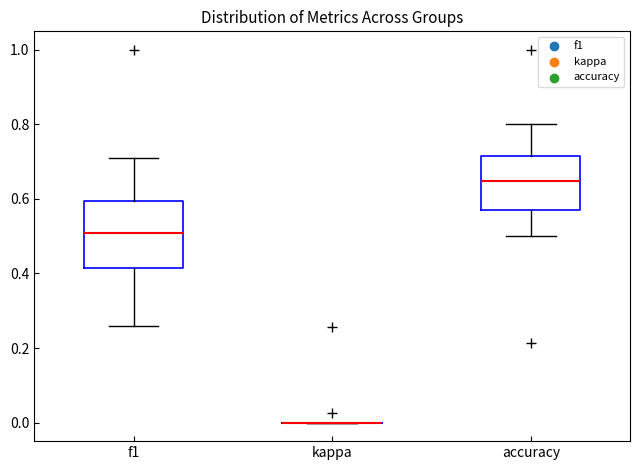

Comparing the boxes themselves (not the whiskers), which one is the tallest?

f1